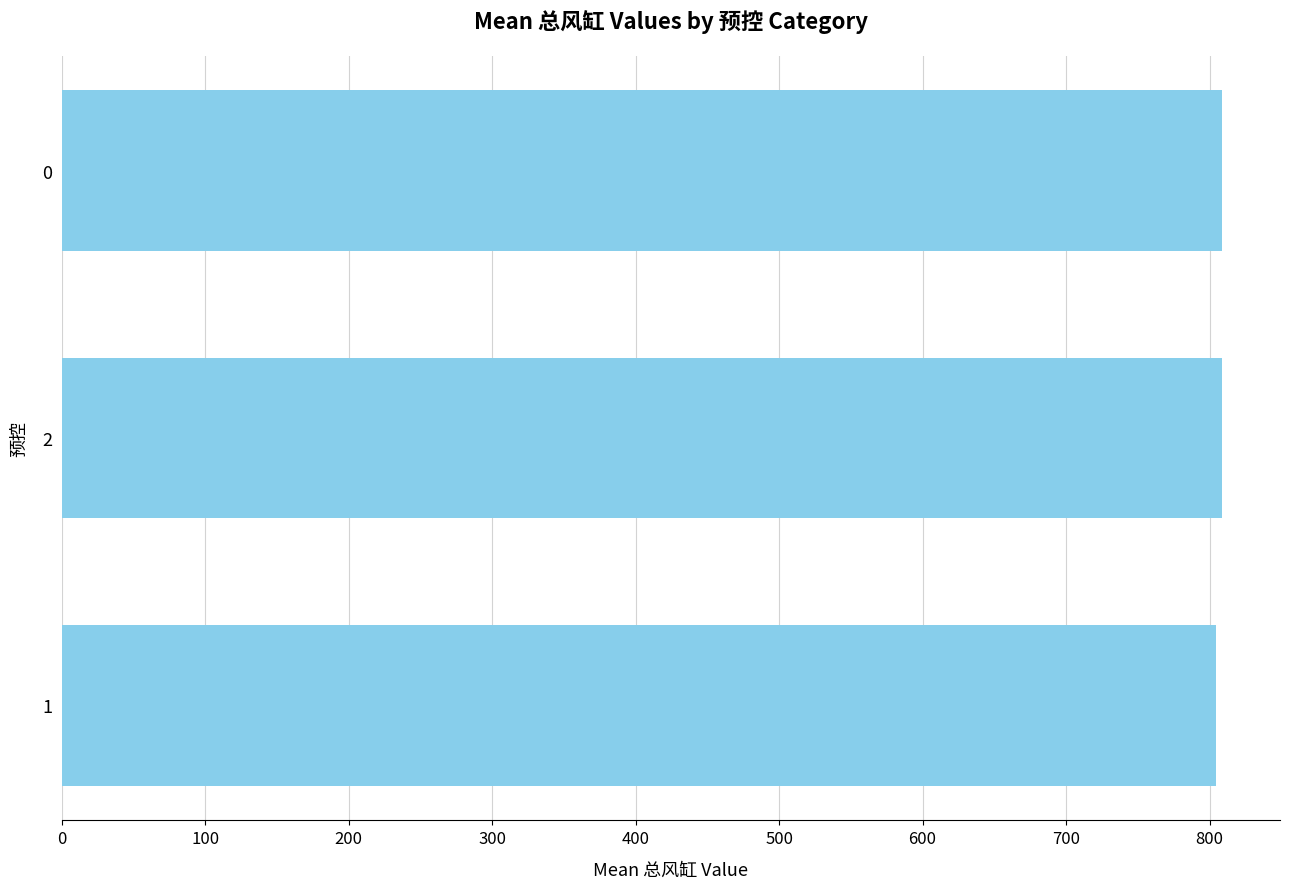

What is the ratio of the value at 2 to the value at 1?

1.0